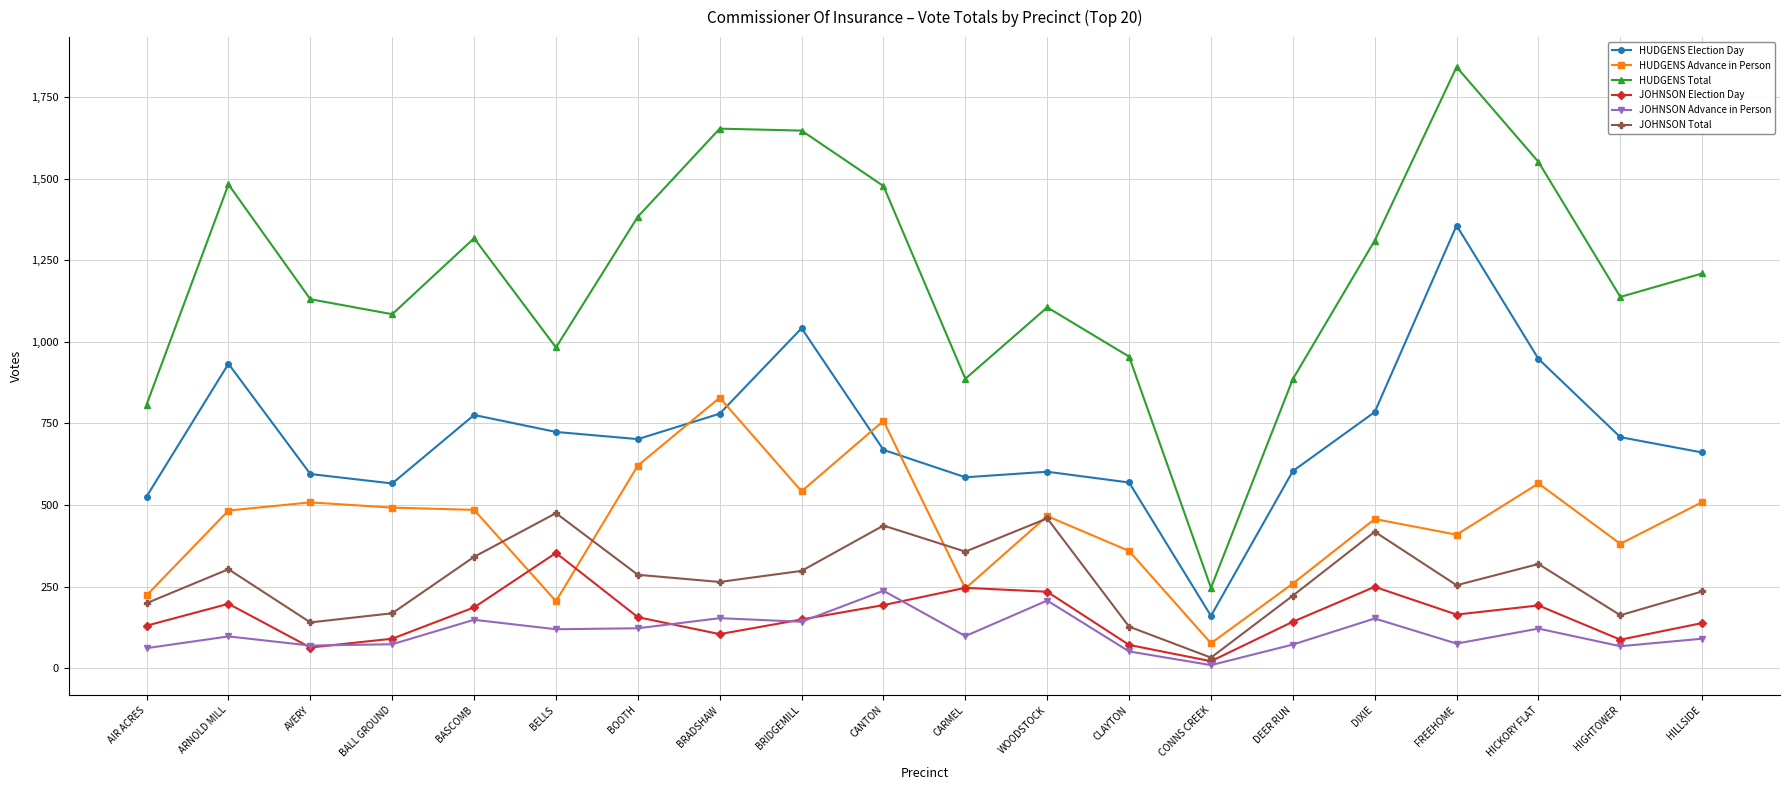

What position from the right is BALL GROUND?

17